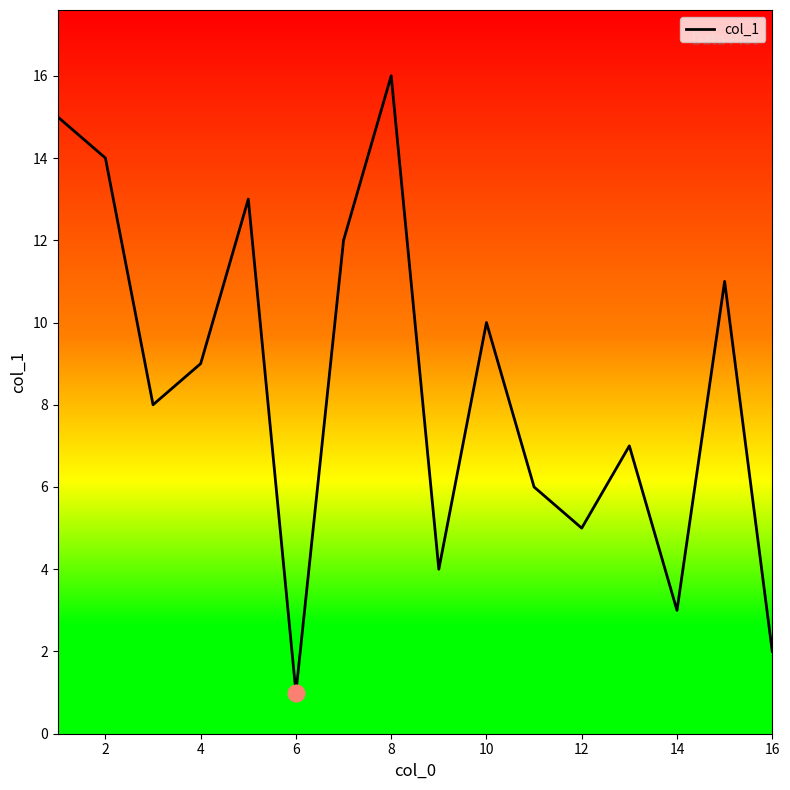

What is the maximum value shown in the chart?

16